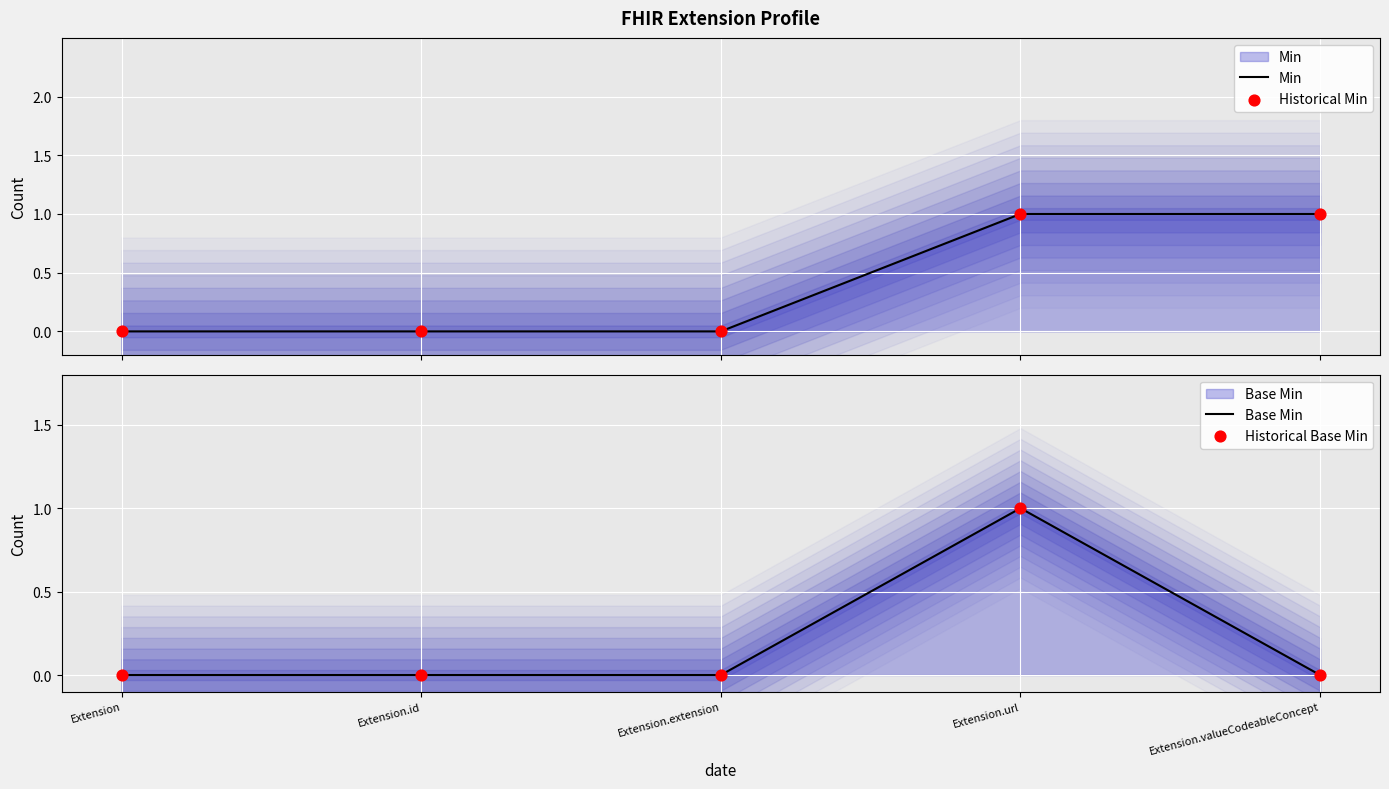

What are all the series names shown in the legend?

Min, Historical Min, Base Min, Historical Base Min